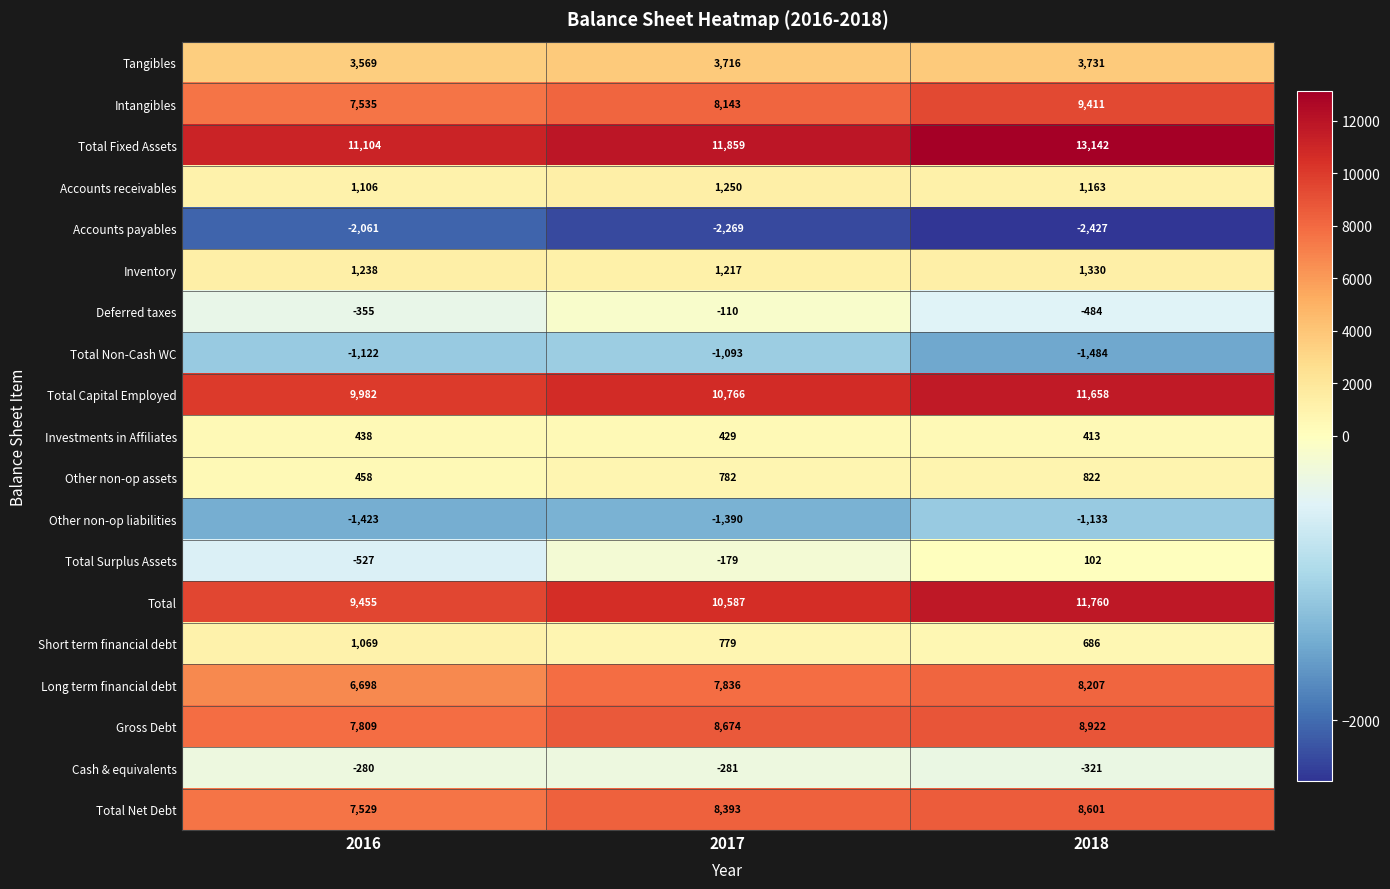

What is the total value across all series at 2016?

62222